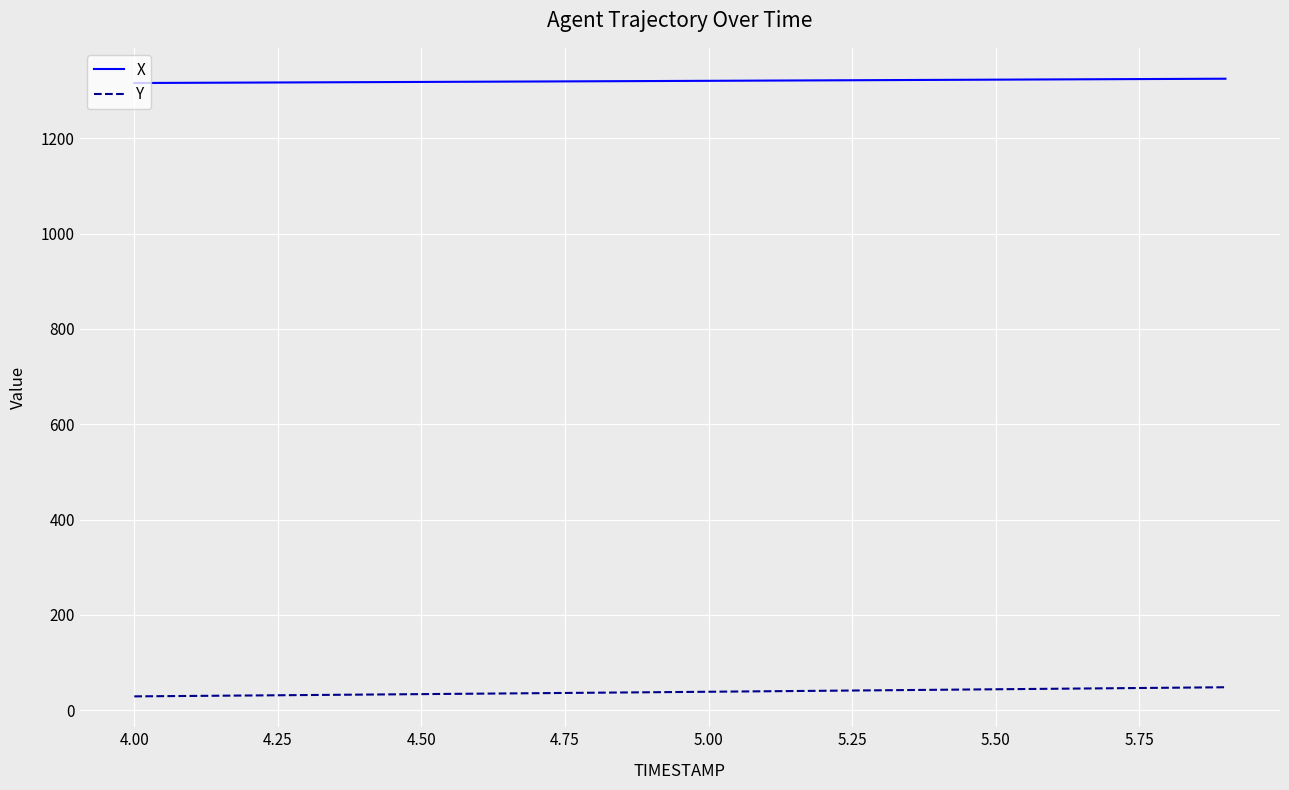

What is the difference between the second highest and second lowest values in the X series?

8.1